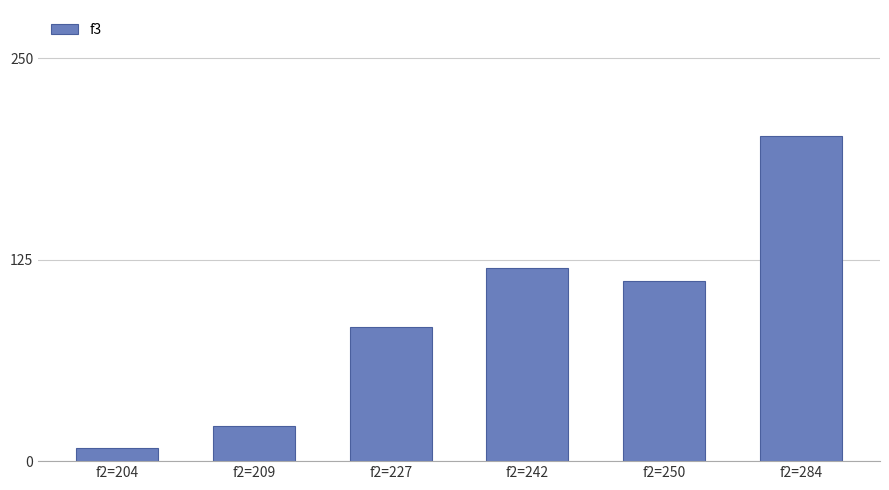

What is the ratio of the value at f2=209 to the value at f2=284?

0.1